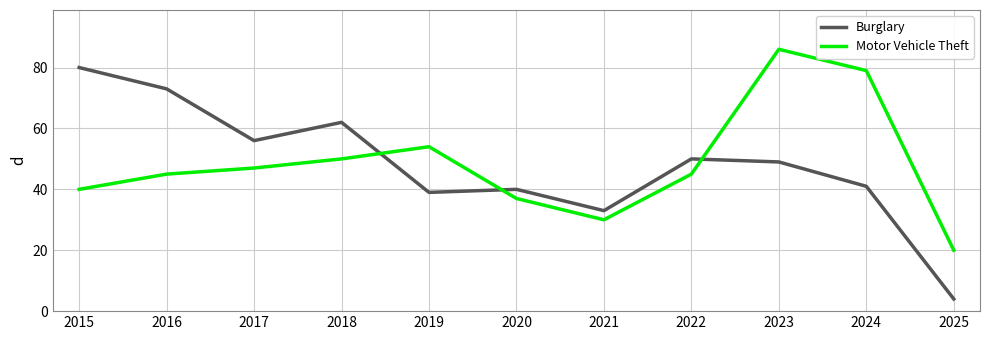

At which category does Motor Vehicle Theft reach its first local peak?

2019